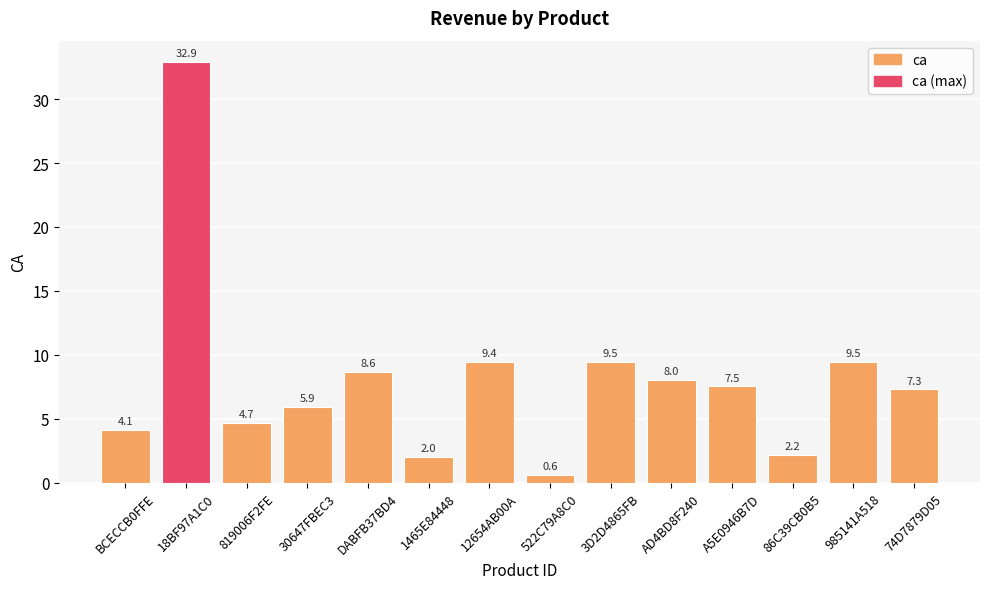

The chart shows a value of 4.7 at 819006F2FE. True or false?

True